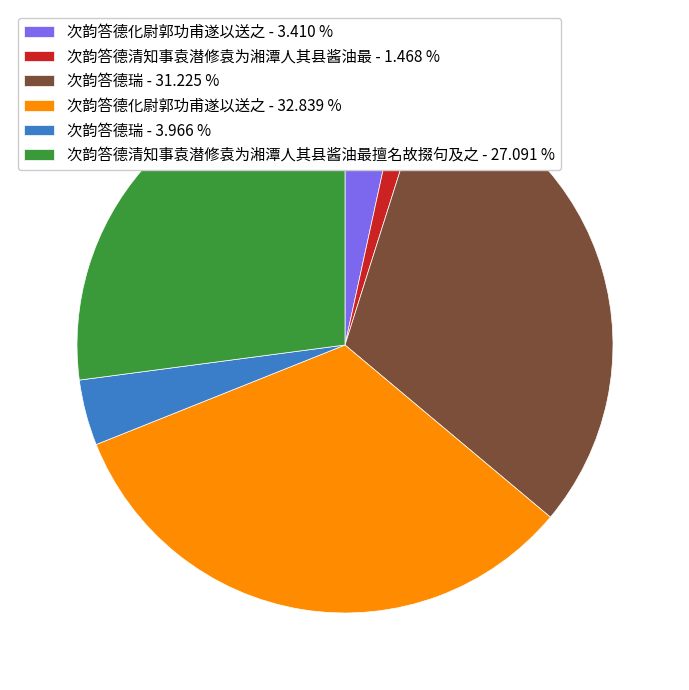

Count the number of slices in the pie.

6